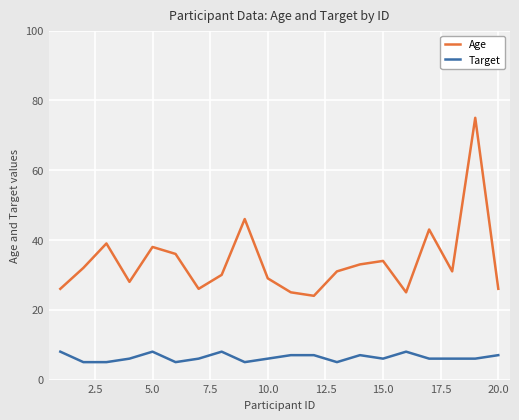

Which series has the largest total across all categories?

Age